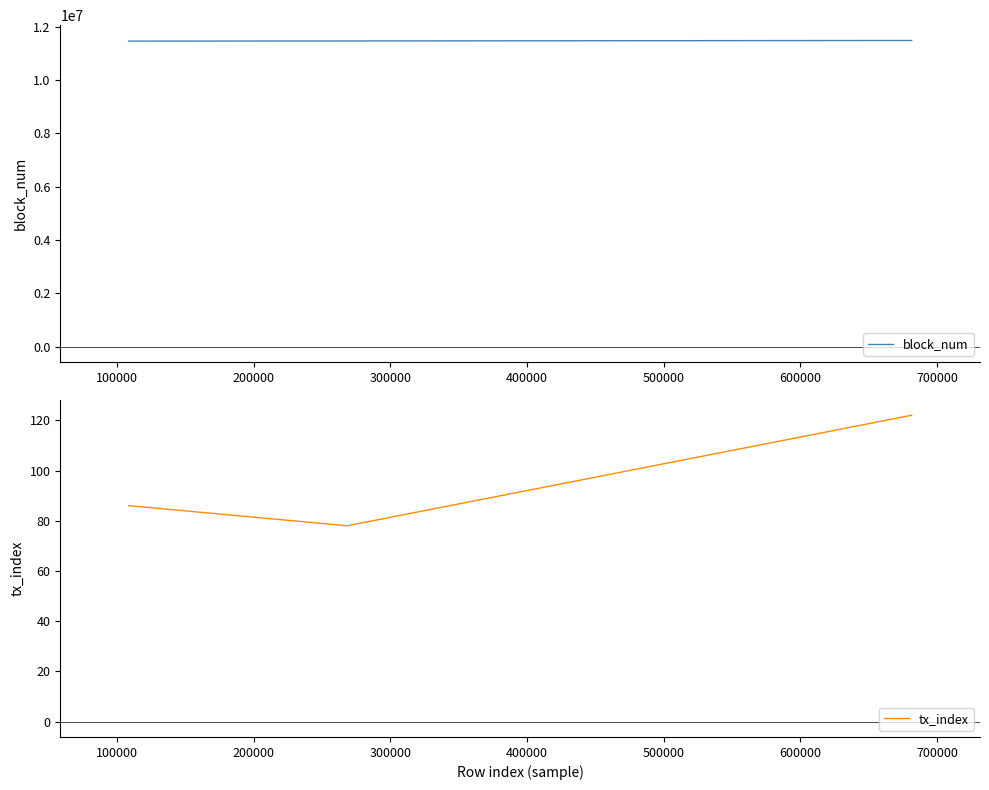

What is the minimum value shown in the chart?

78